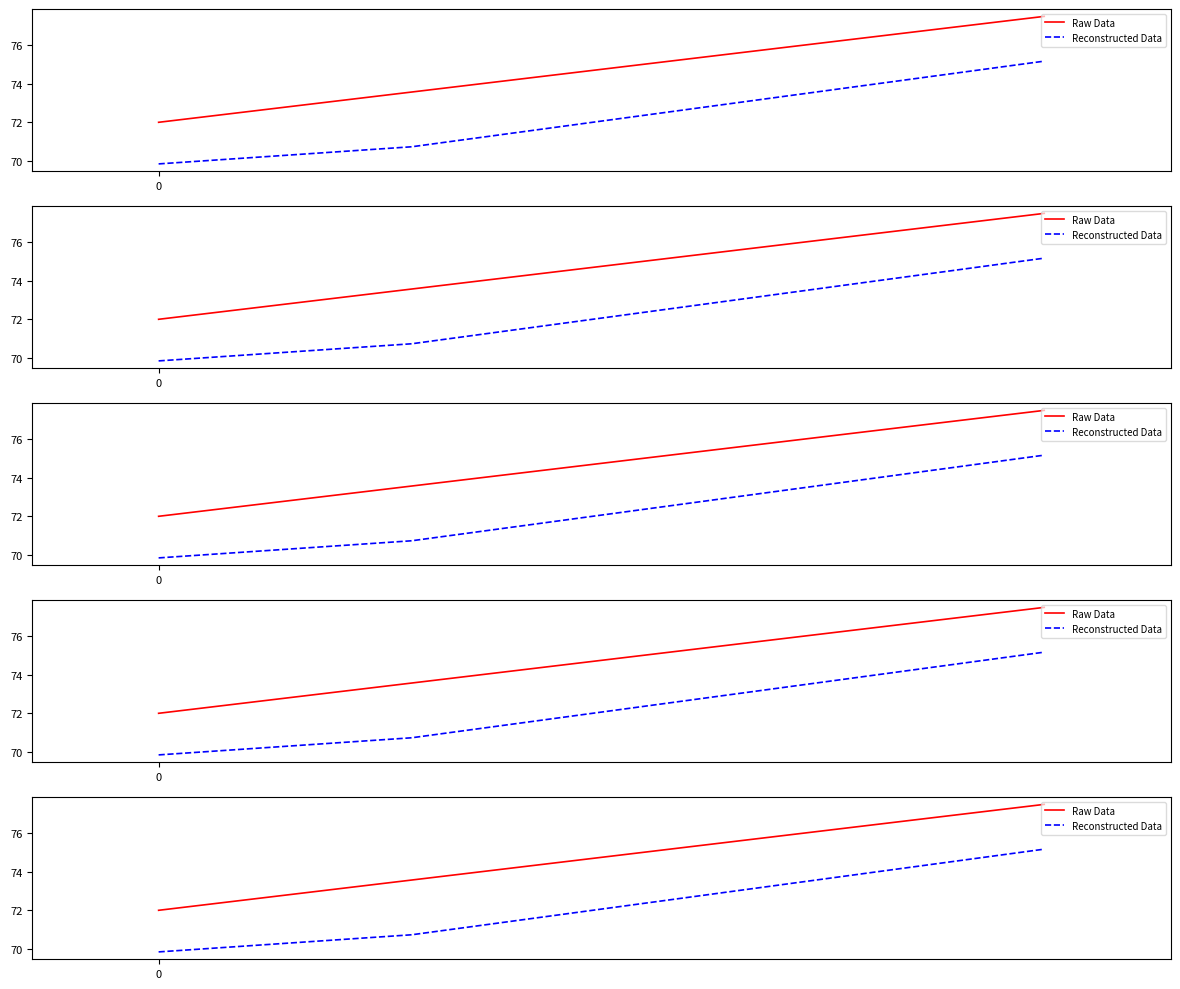

Which series has the largest range (max minus min)?

Raw Data